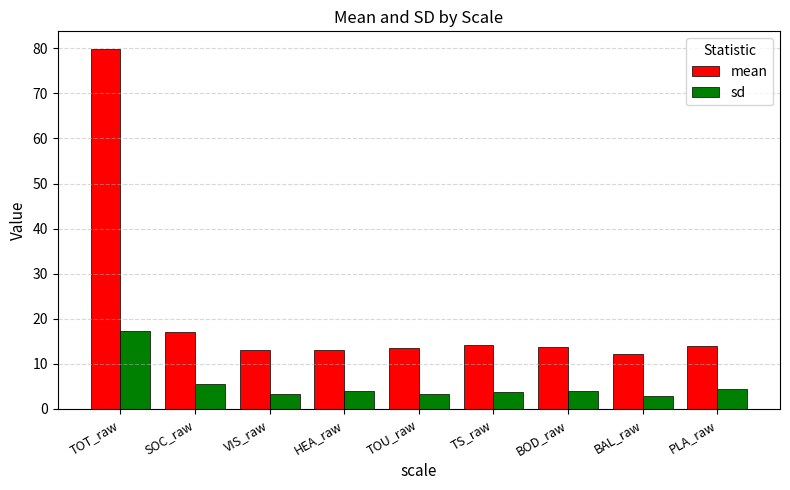

The sd series shows 4.3 at PLA_raw. True or false?

True